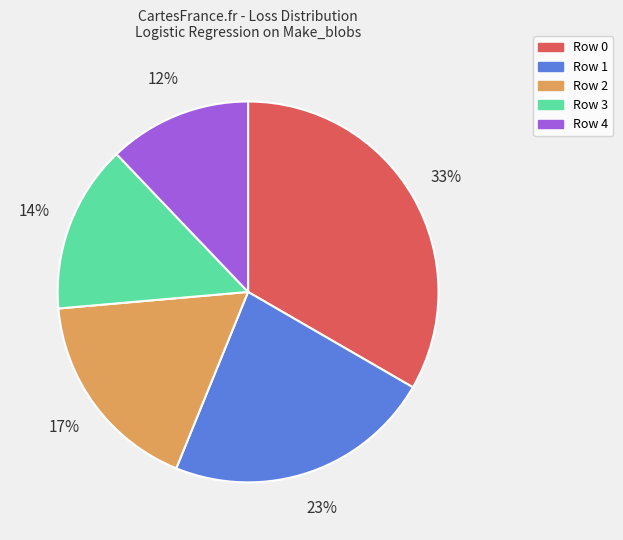

Between Row 0 and Row 2, which is larger?

Row 0